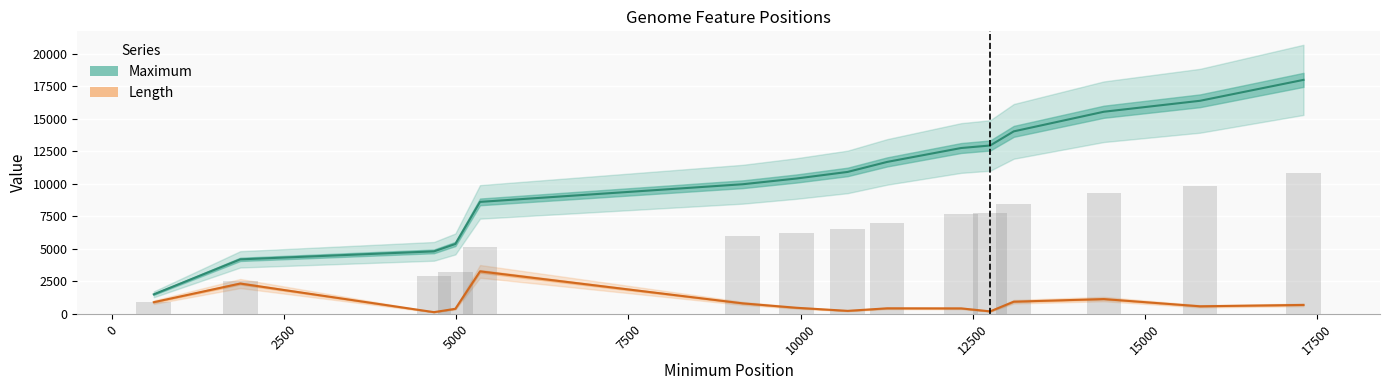

What are all the series names shown in the legend?

Maximum, Length